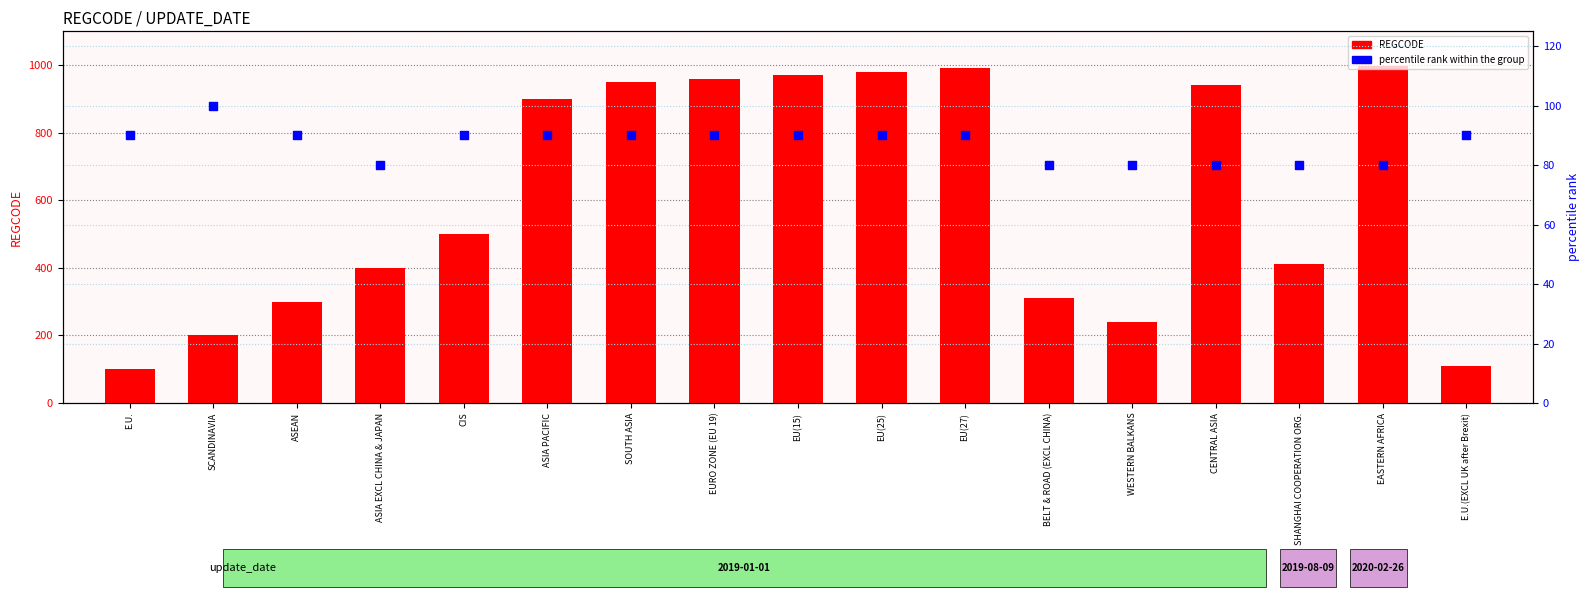

What is the total value across all series at SOUTH ASIA?

1040